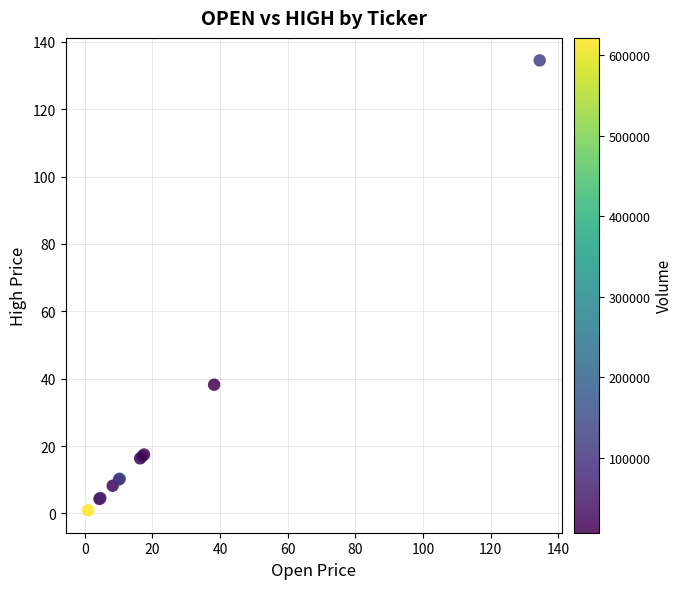

What Y value in the scatter plot is closest to 67?

38.2